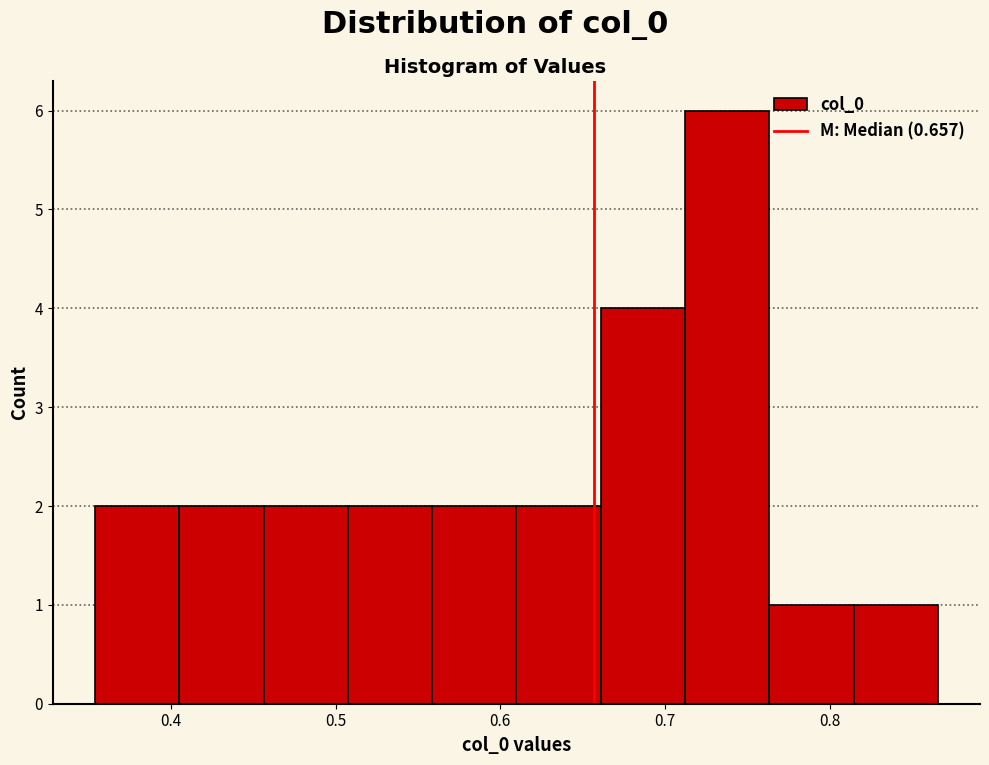

Reading left to right, list every bar in this chart as the range it spans on the x-axis followed by its height. Neither the bar edges nor the heights are printed on the chart, so give them approximately, as read against the axes.

0.35 to 0.41: 2
0.41 to 0.46: 2
0.46 to 0.51: 2
0.51 to 0.56: 2
0.56 to 0.61: 2
0.61 to 0.66: 2
0.66 to 0.71: 4
0.71 to 0.76: 6
0.76 to 0.81: 1
0.81 to 0.87: 1